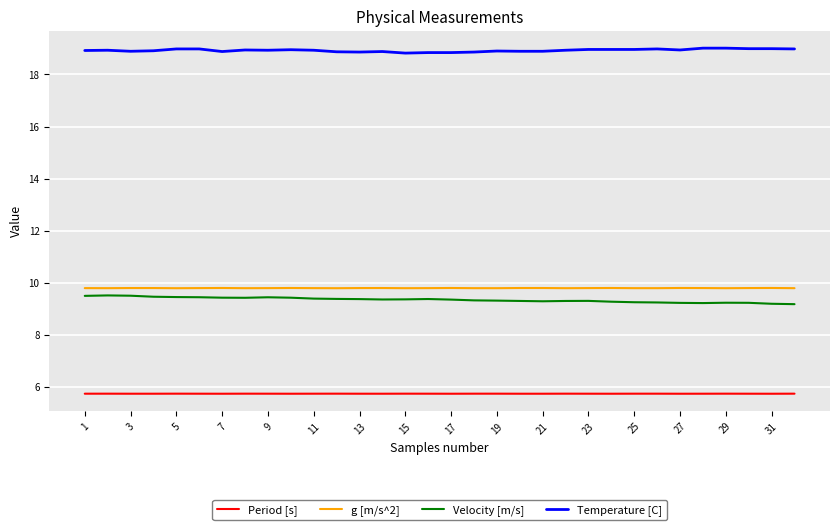

What is the greatest value displayed?

19.0